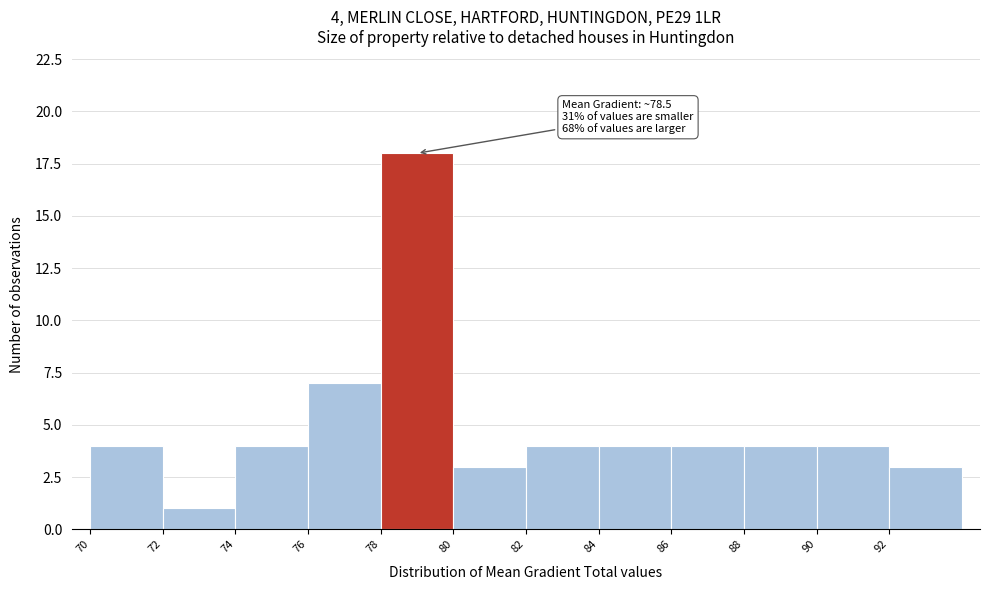

Which range on the x-axis has the tallest bar?

78 to 80